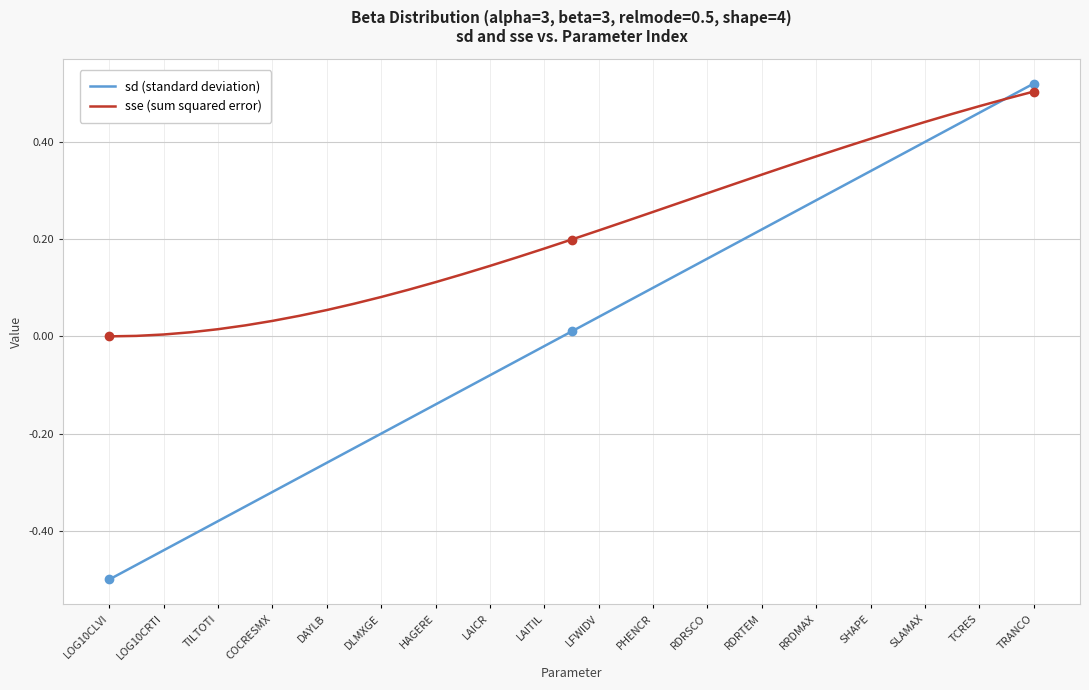

True or false: sse (sum squared error) and sd (standard deviation) intersect in this chart.

True